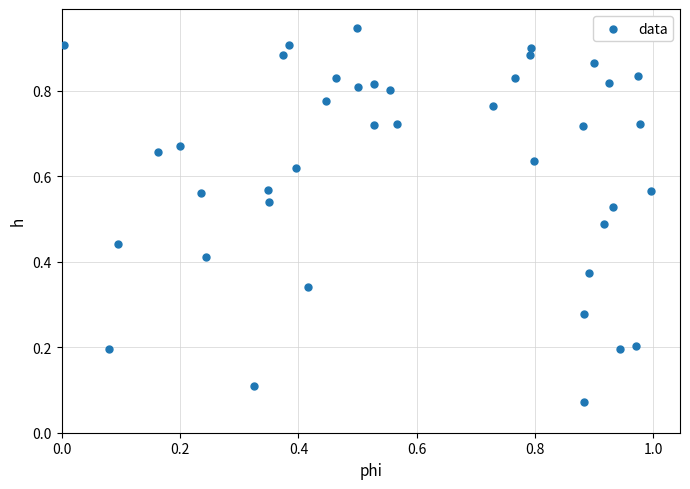

What is the range of X values (max minus min)?

1.0